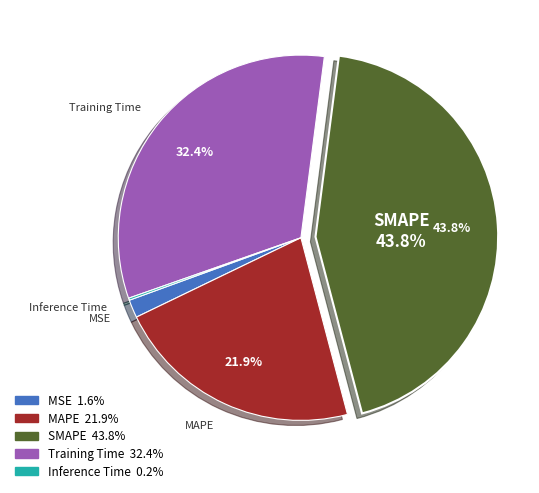

Is there a majority slice in this chart?

No